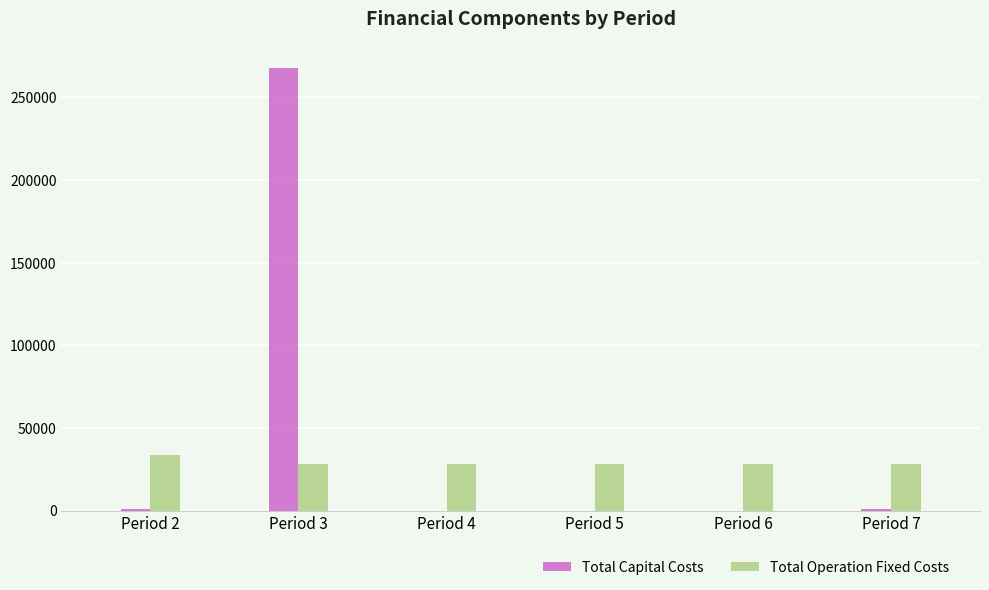

How many groups of bars are there?

6